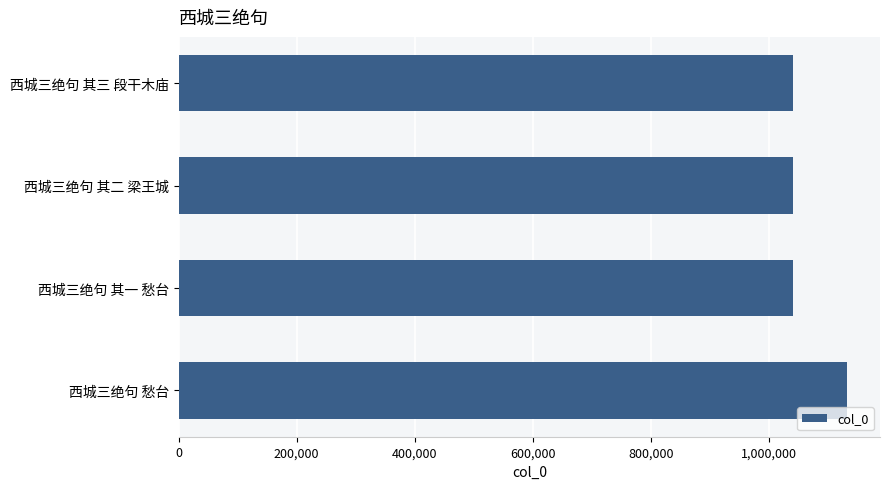

Does the chart contain stacked bars?

No